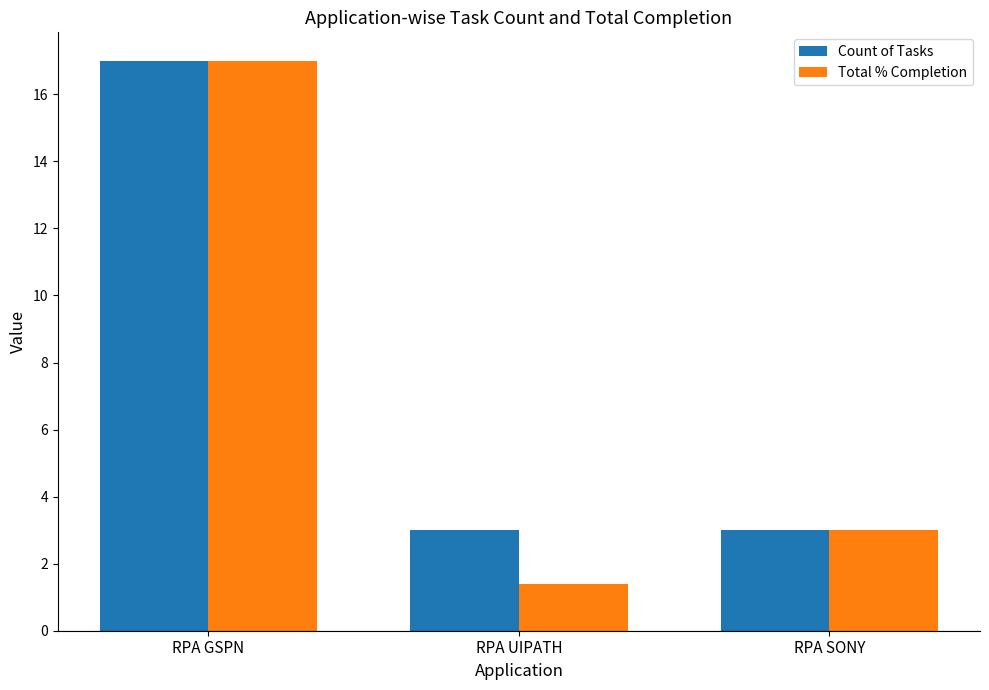

At which label does Total % Completion reach its minimum?

RPA UIPATH